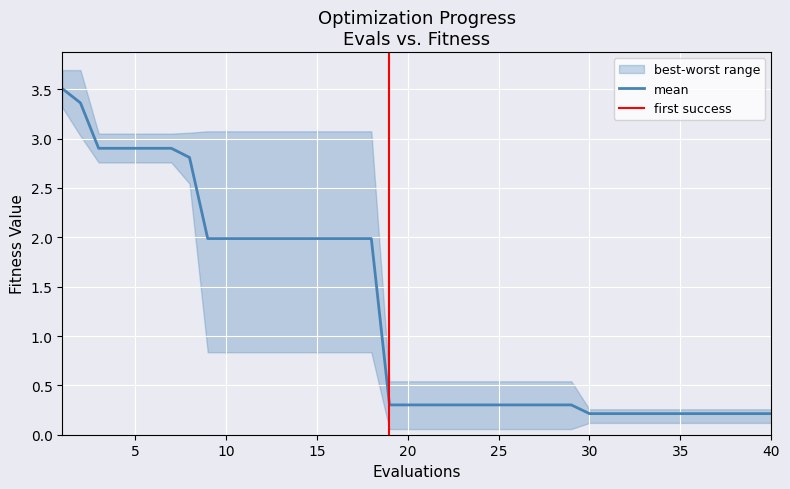

Is this an area chart (filled region under the line)?

No